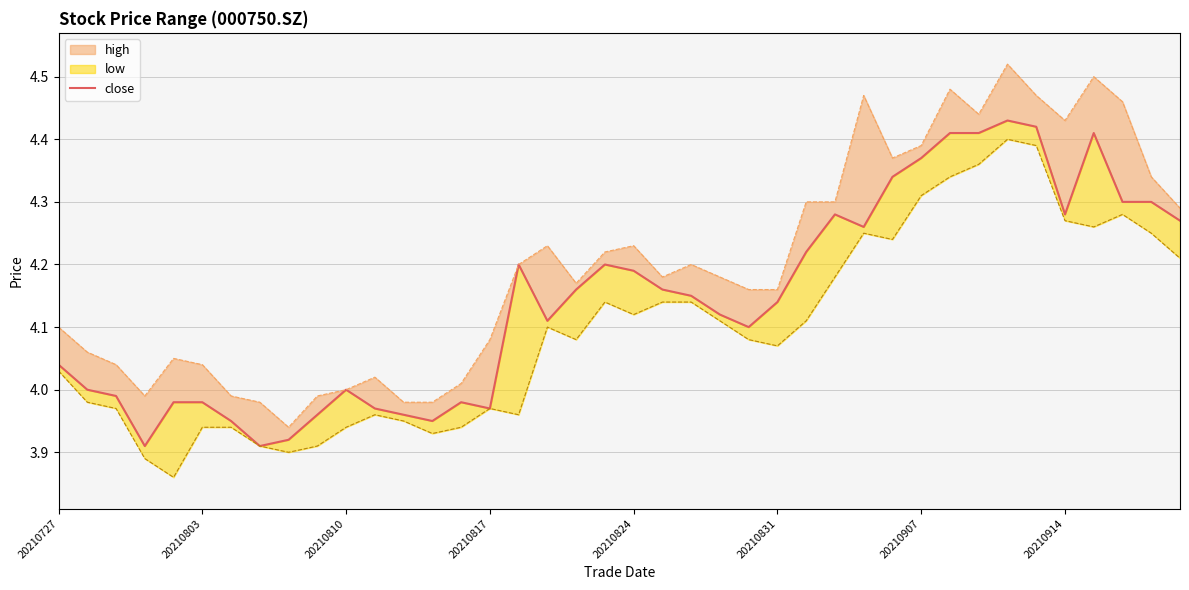

How many lines are shown in the chart?

1